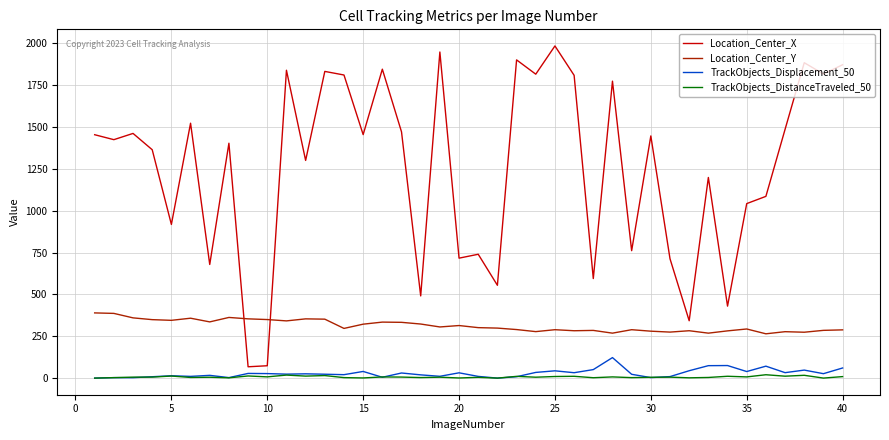

At how many categories does at least one series exceed 520?

35